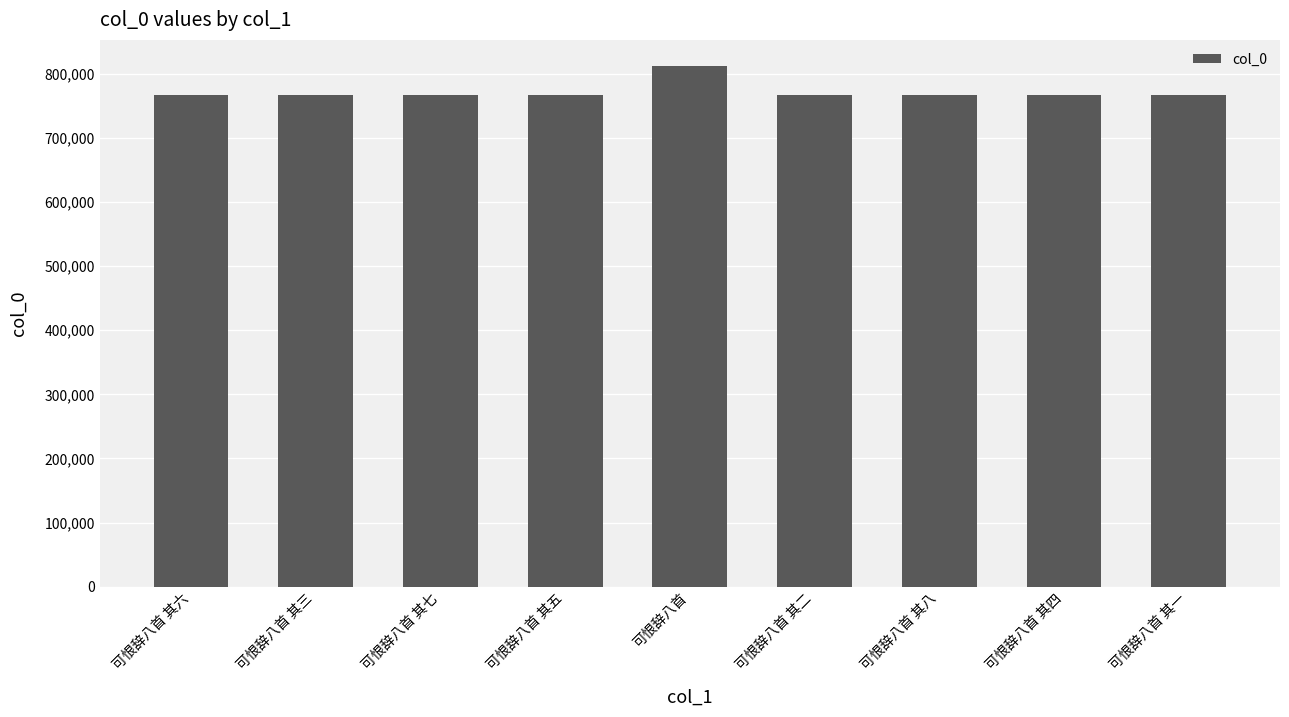

What is the difference between the values at 可恨辞八首 其四 and 可恨辞八首?

44916